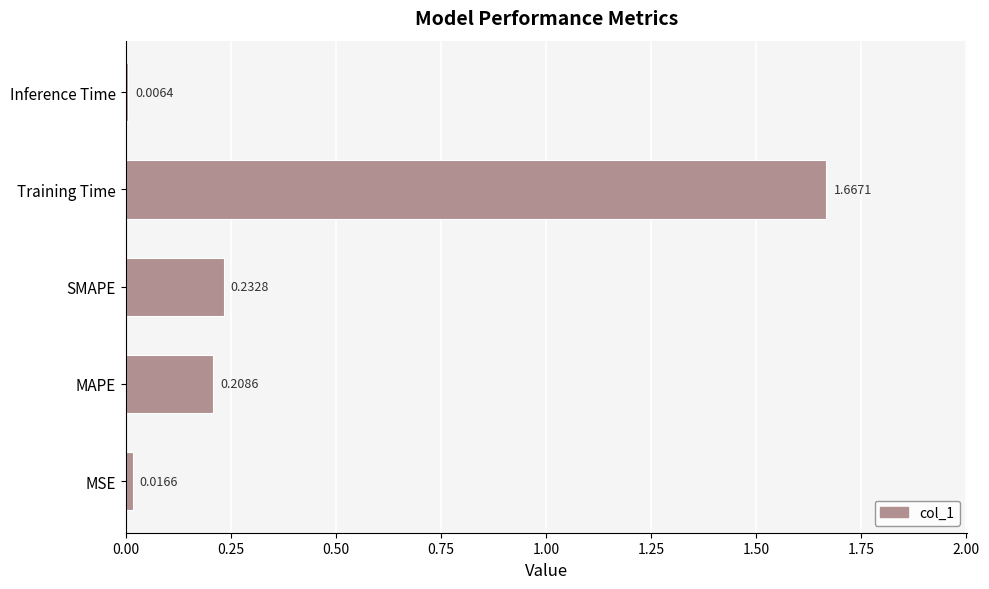

Where is the data nearest to the value 0?

Inference Time